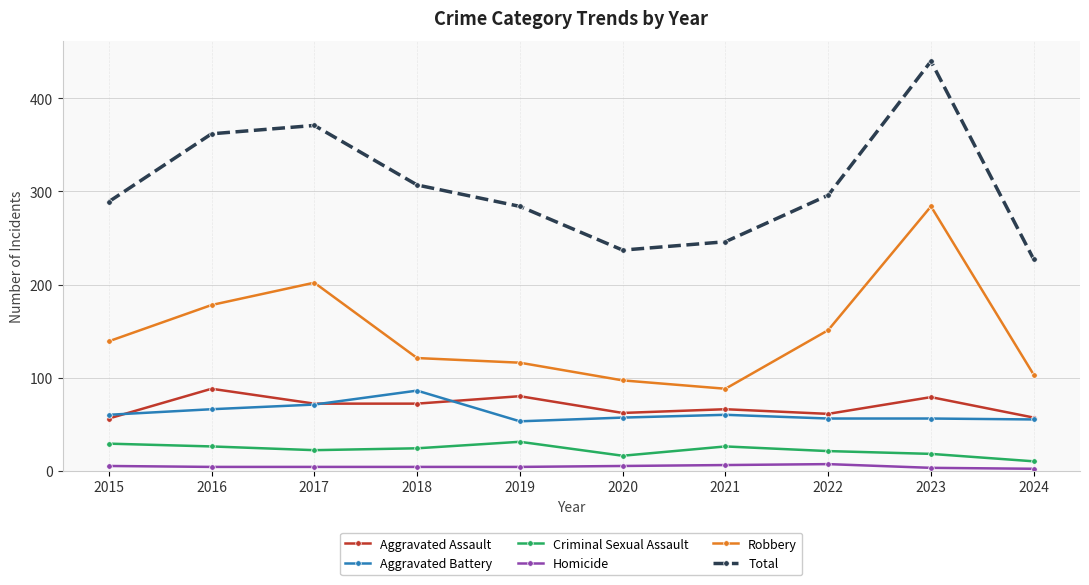

What is the difference between the second highest and minimum values in the Robbery series?

114